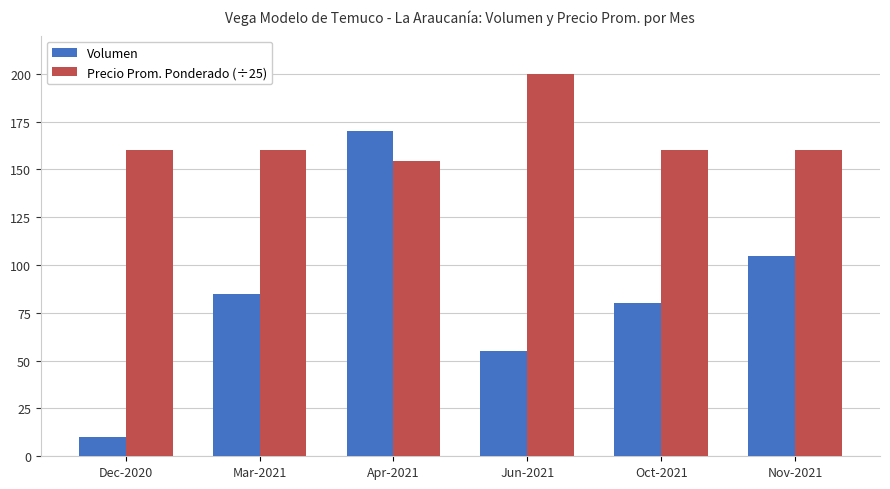

At how many categories does at least one series exceed 90?

6